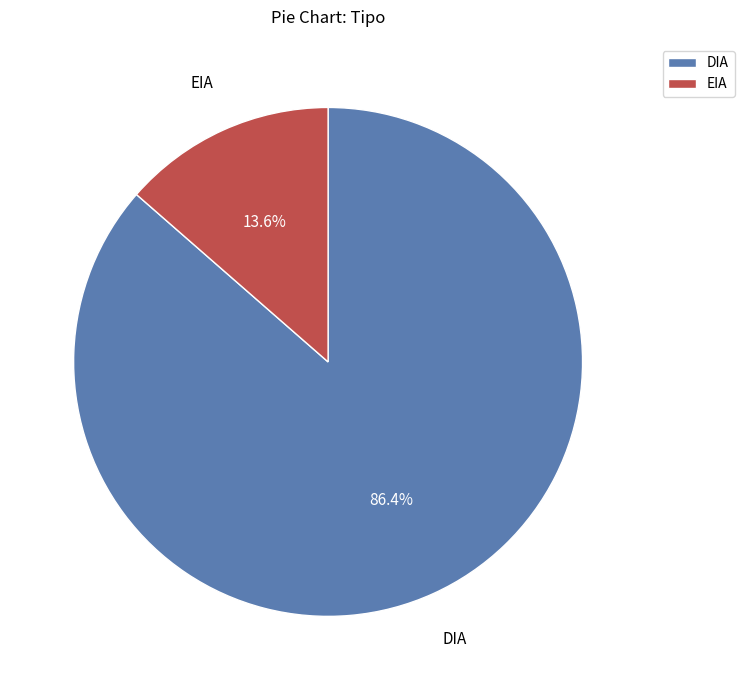

To the nearest percent, what is the difference between the largest and smallest slice percentages?

73%